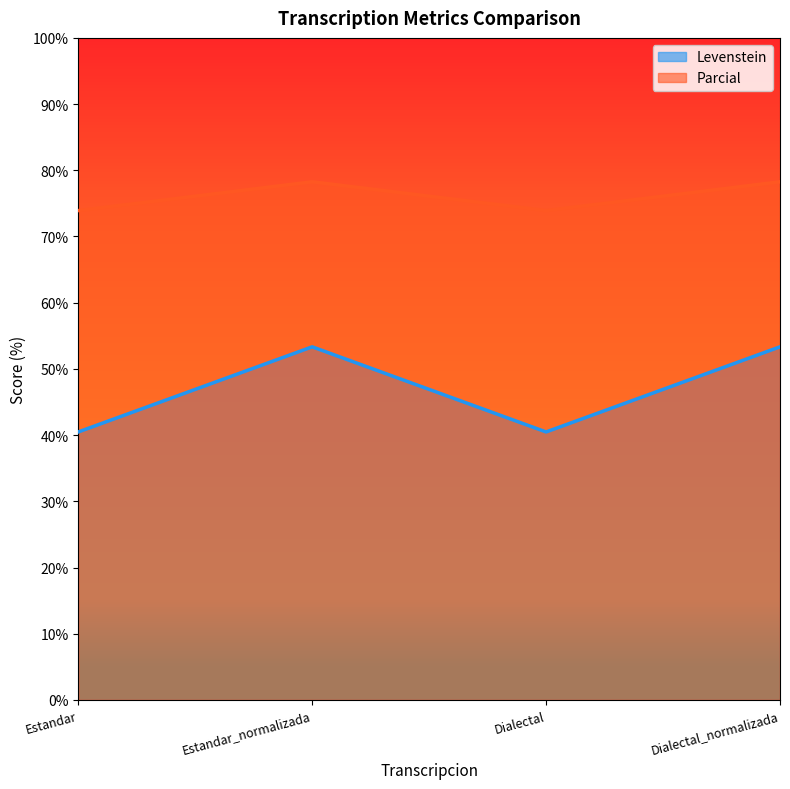

What position from the left is Dialectal?

3